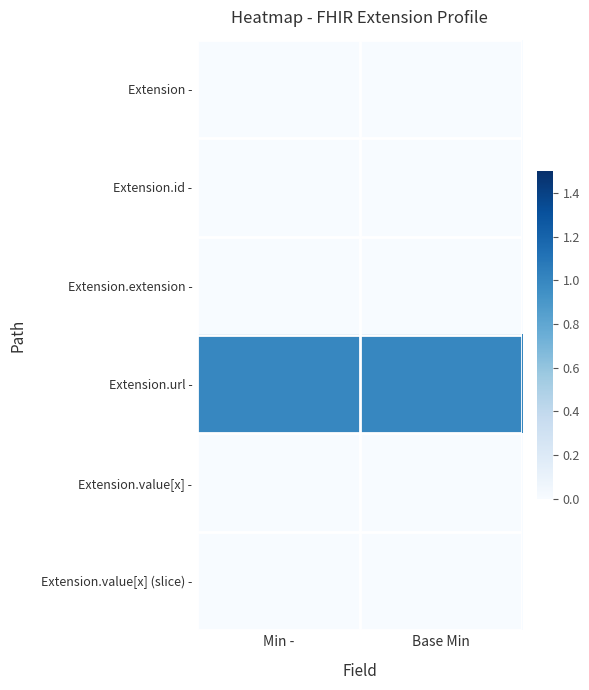

How many distinct data groups are displayed?

6